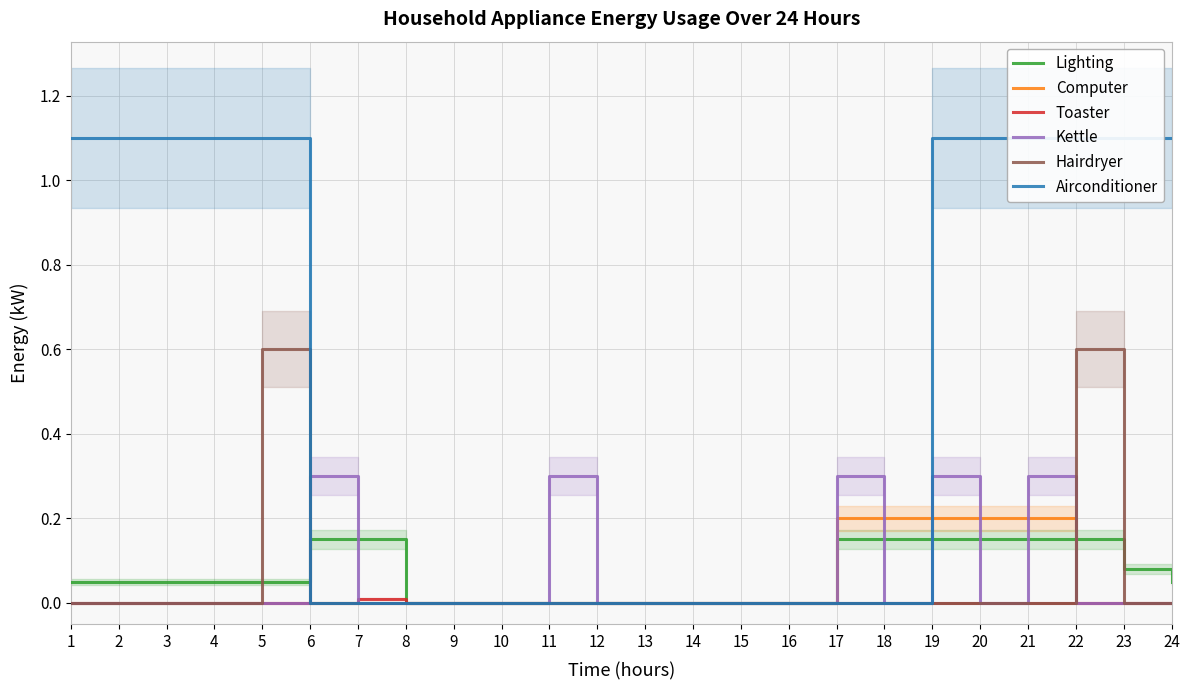

At which label does Lighting reach its minimum?

8